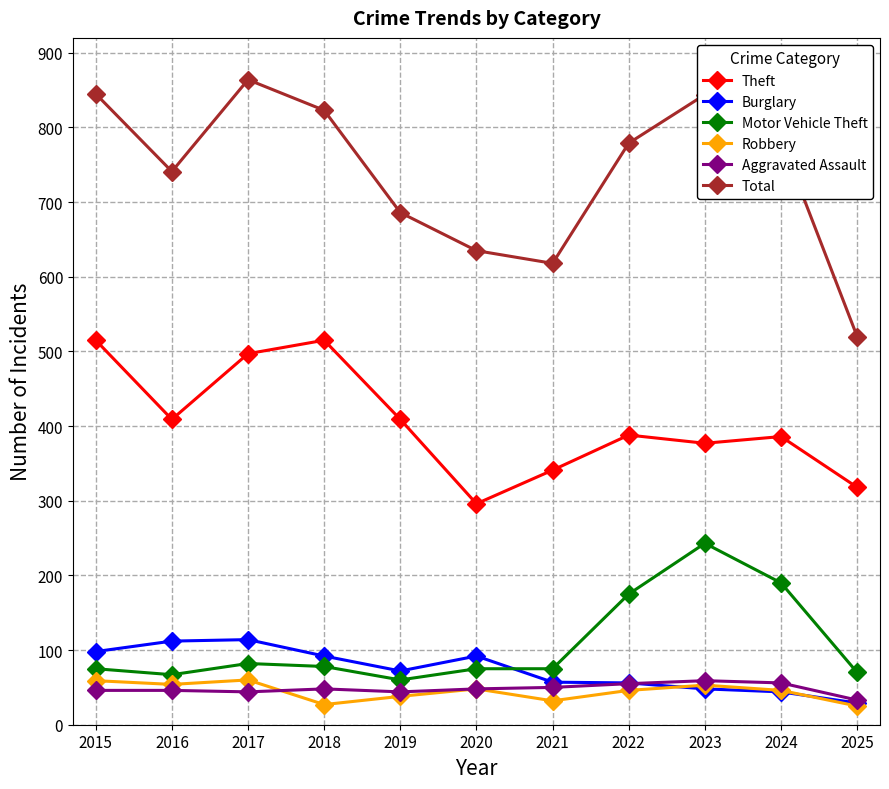

Is this an area chart (filled region under the line)?

No